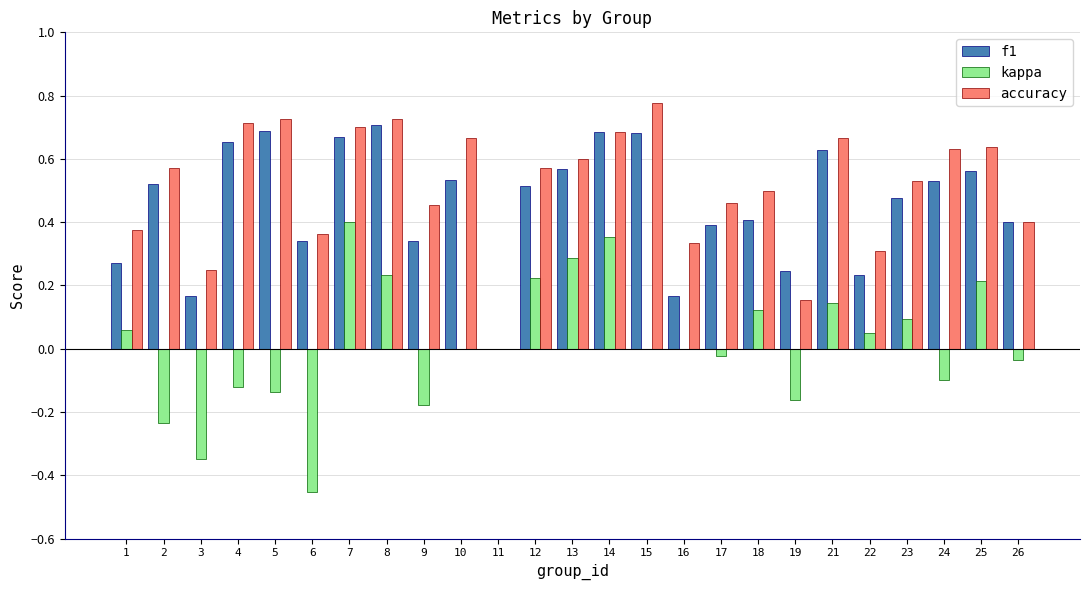

Which series has the largest total across all categories?

accuracy